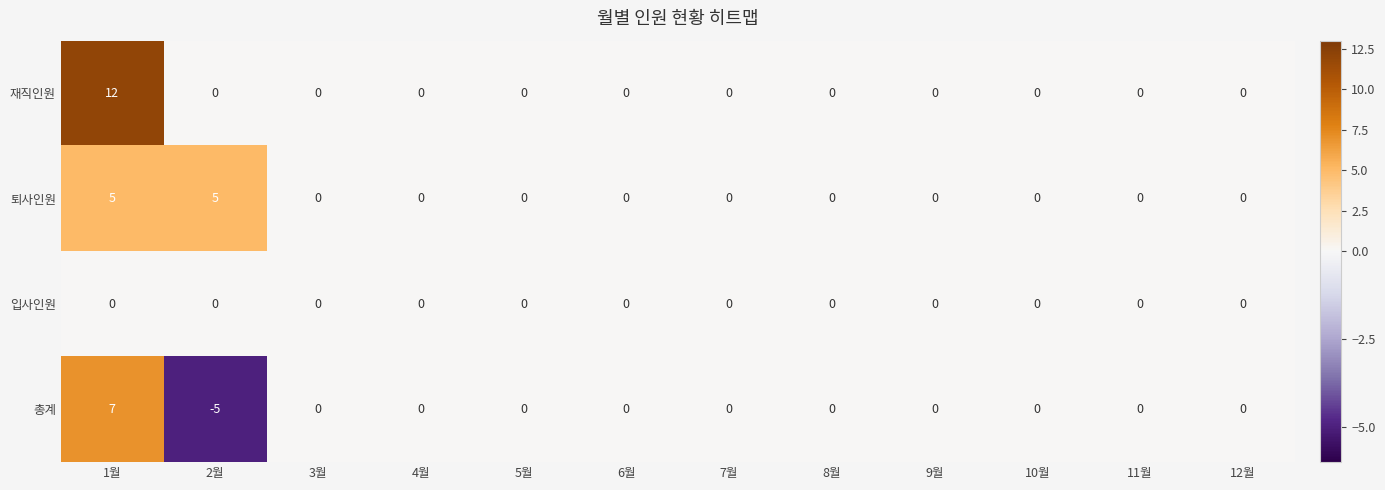

What is the smallest value displayed?

-5